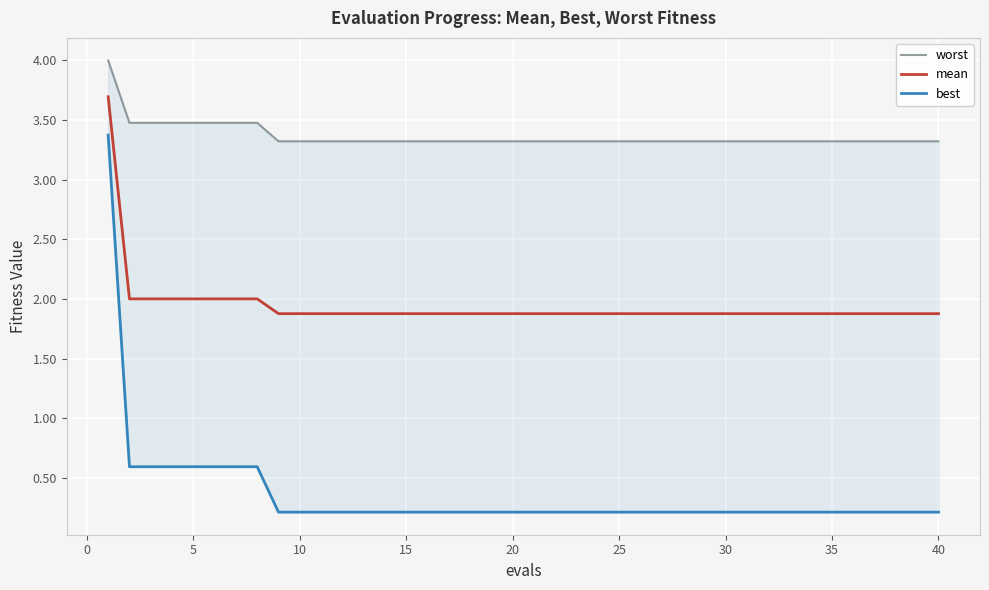

The value of mean at 30 is 1.9. True or false?

True